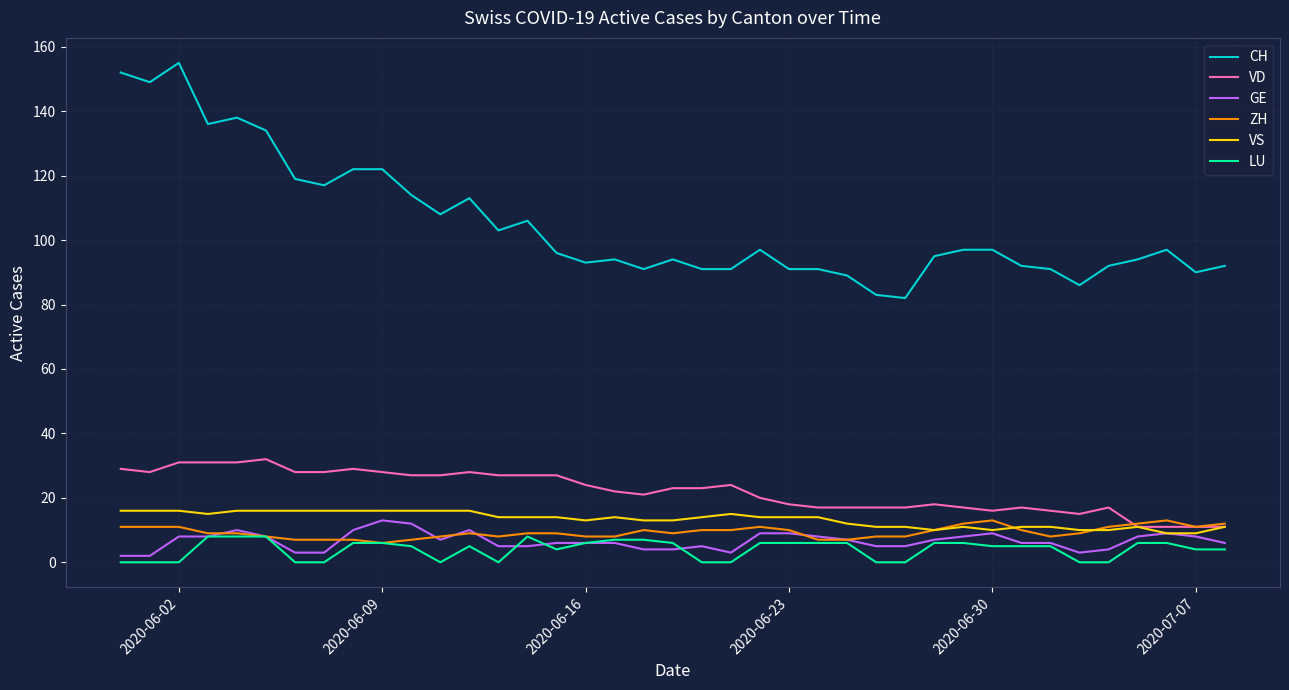

True or false: LU and VD cross at least once.

False